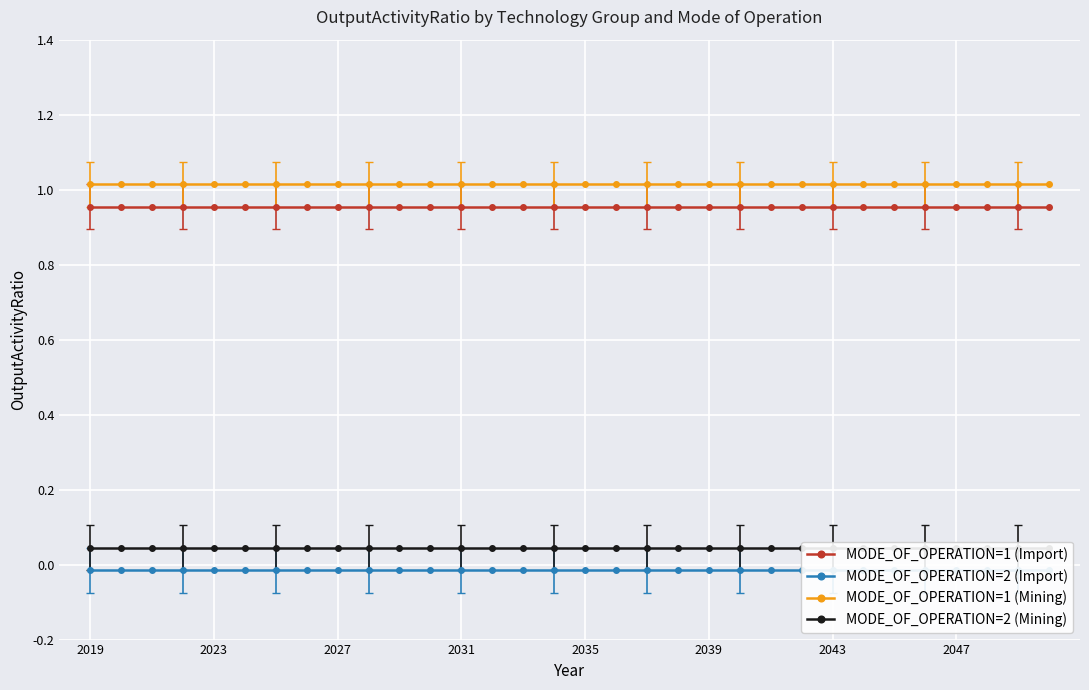

The value of MODE_OF_OPERATION=1 (Import) at 2035 is 1.5. True or false?

False